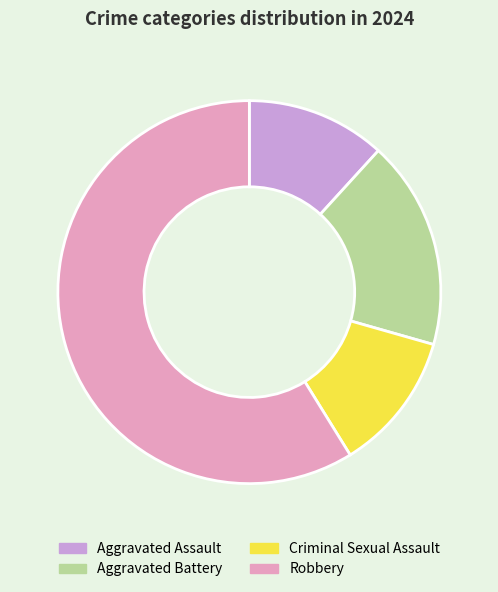

How many slices are in this pie chart?

4